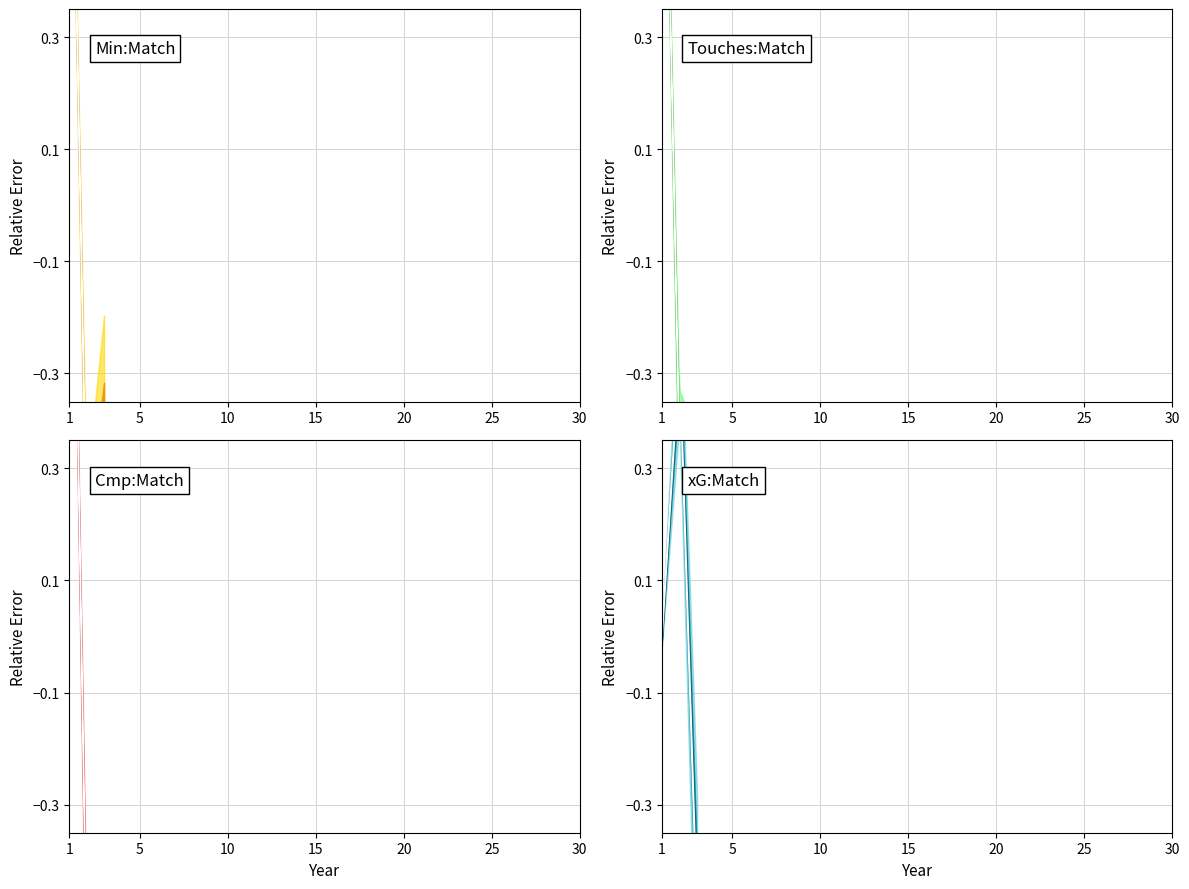

The value of Touches center at 10 is 0.3. True or false?

False